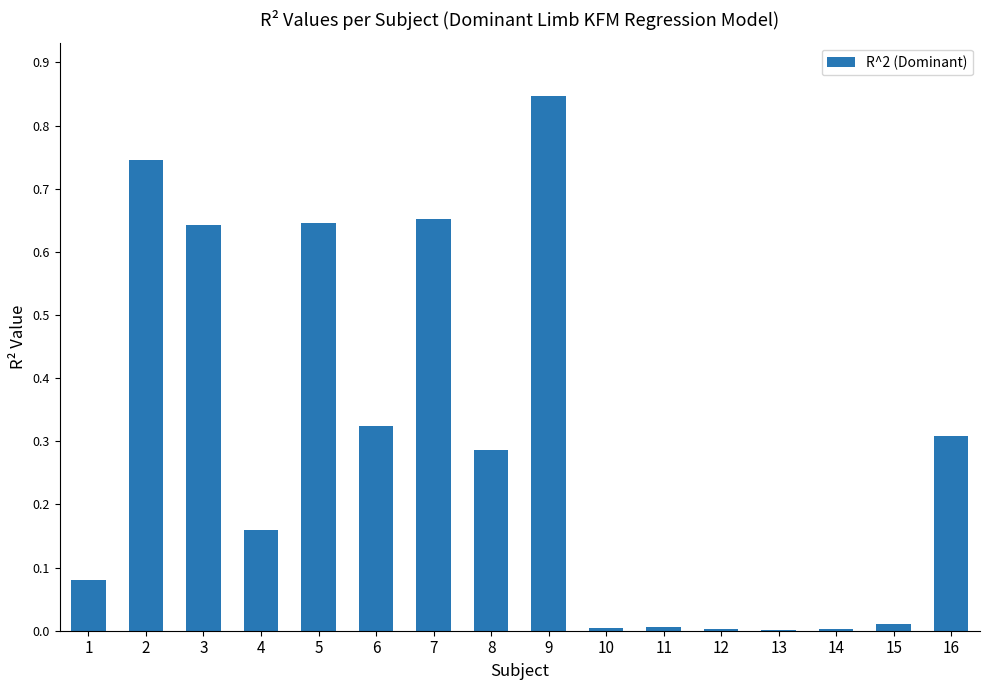

What is the change in value from 1 to 12?

-0.1